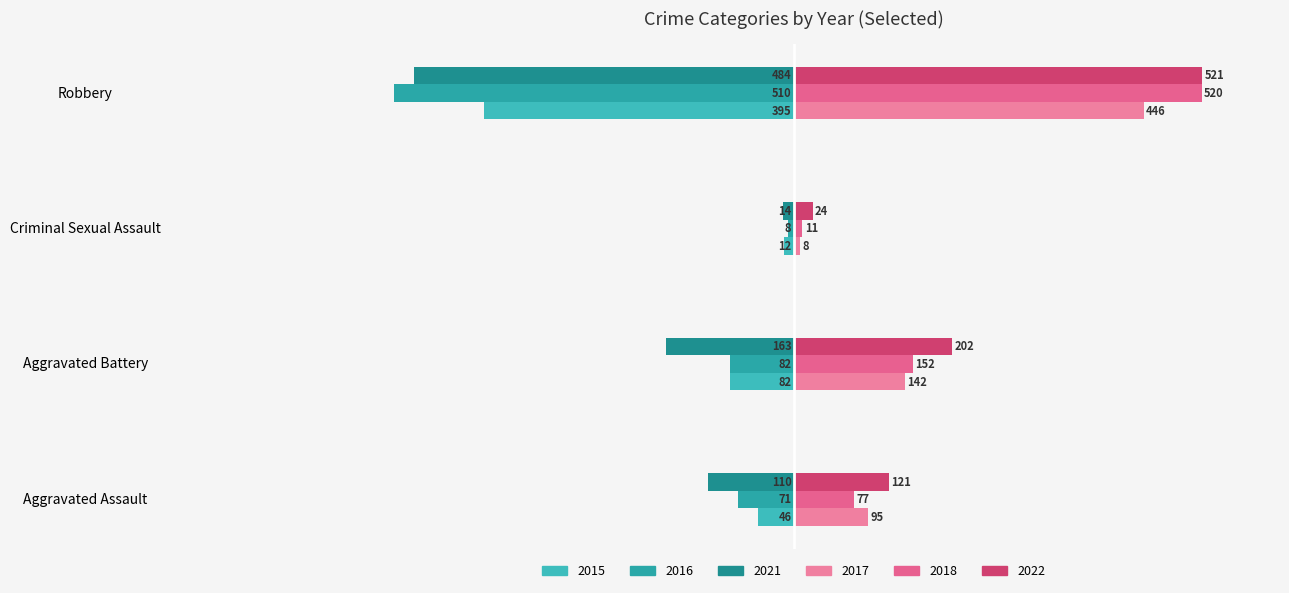

At which label does 2022 first exceed 202?

Robbery